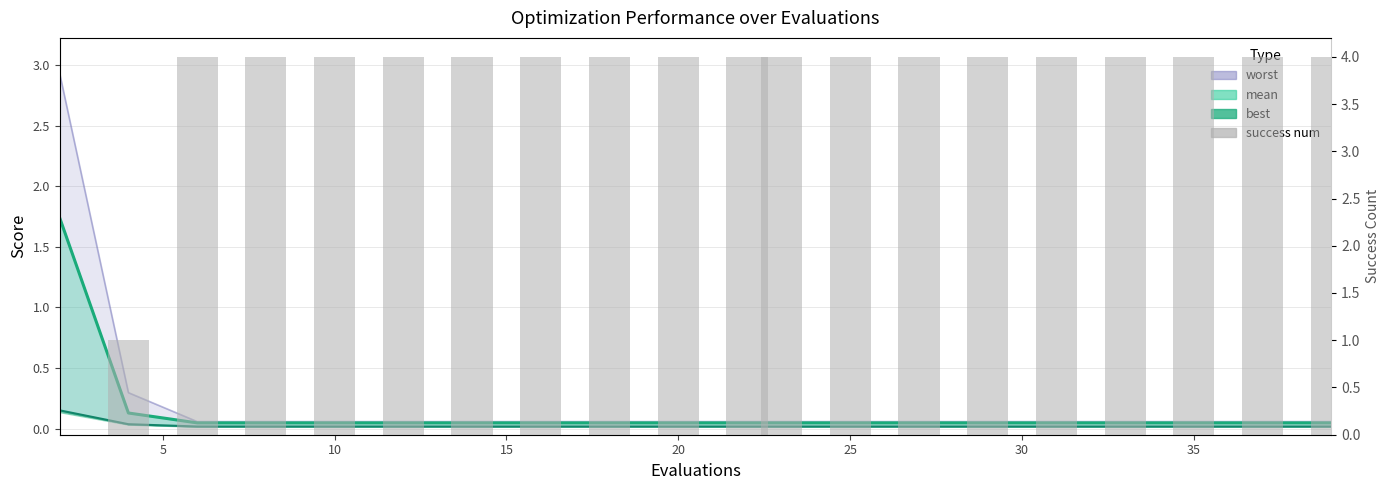

The chart shows a value of 7 at 10. True or false?

False